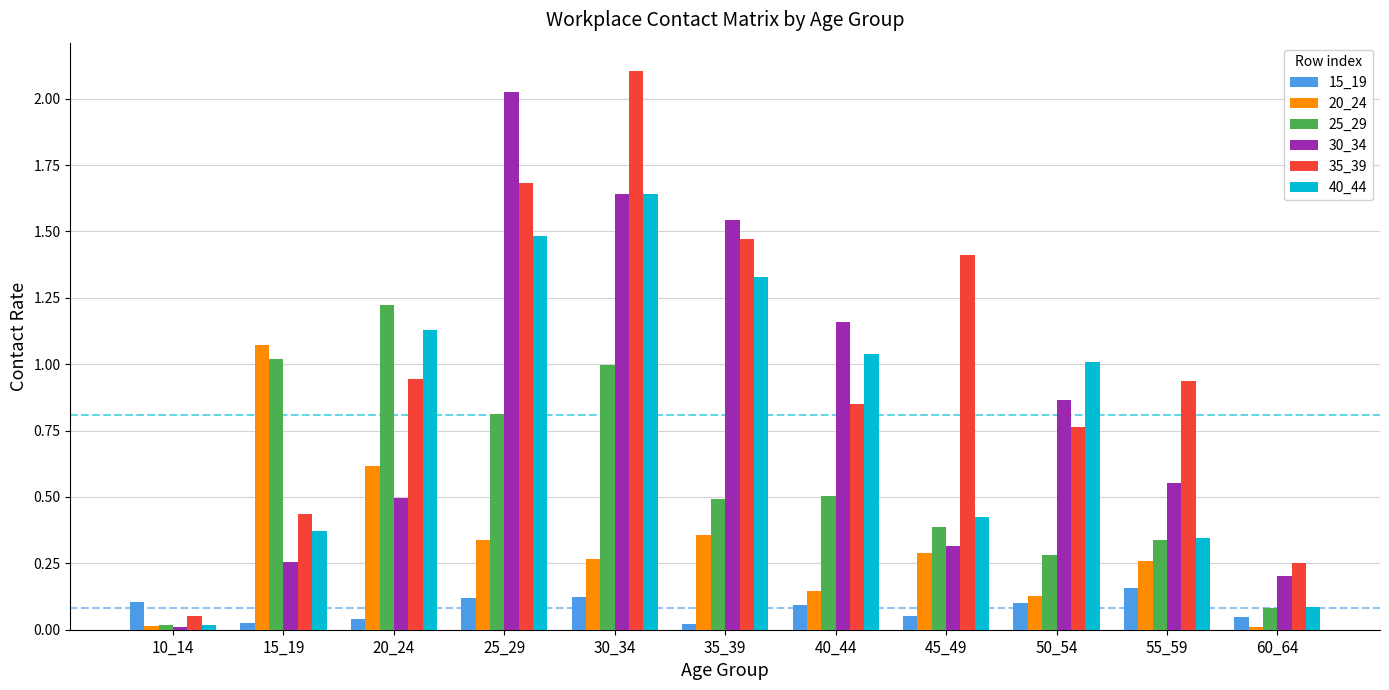

The value of 15_19 at 60_64 is 0.0. True or false?

True